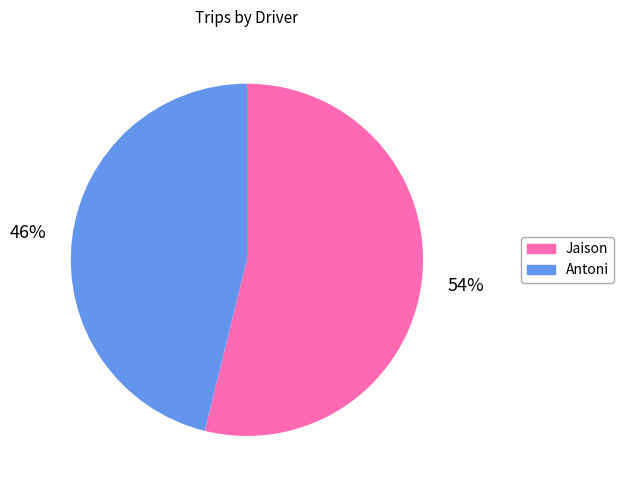

To the nearest percent, what is the difference between the Jaison and Antoni slice percentages?

8%